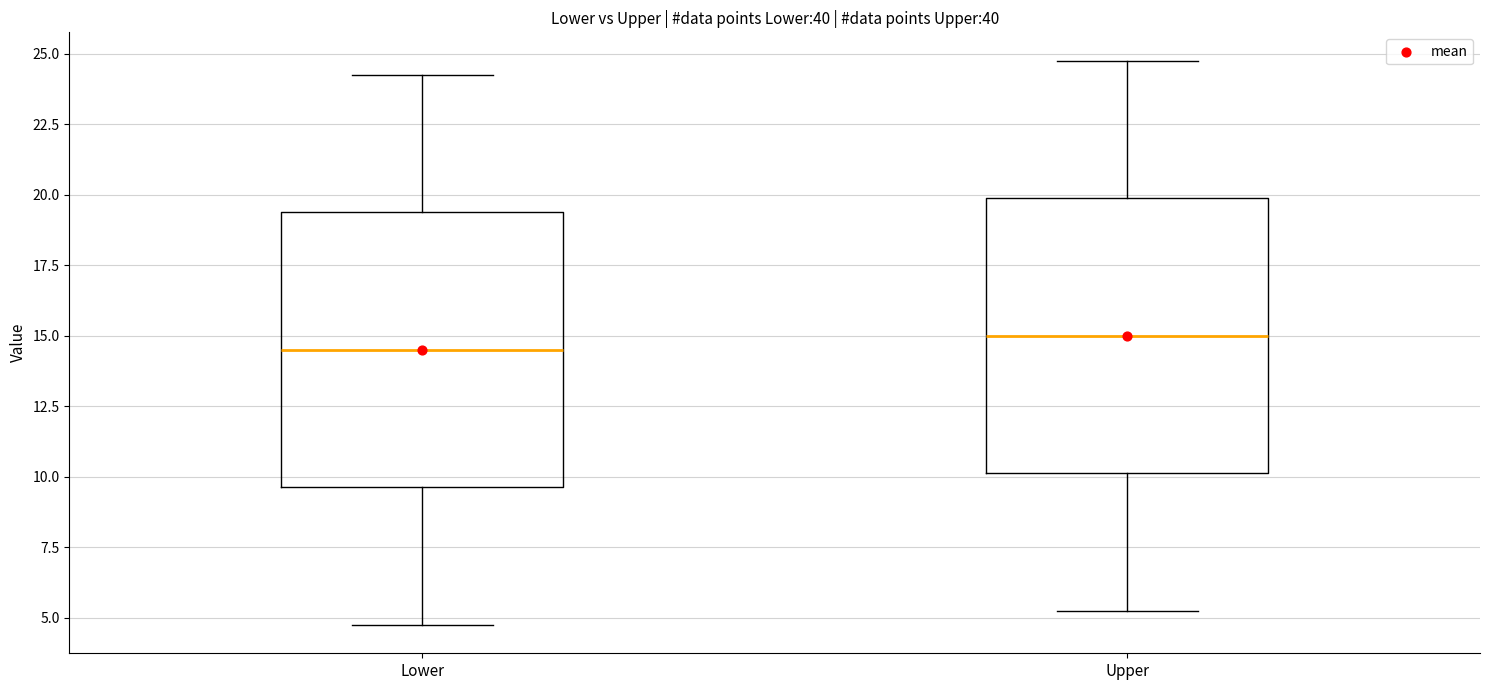

Where does the lower whisker of the box for Upper end on the y-axis? The values are not printed on the chart, so give them approximately, as read against the axis.

5.5